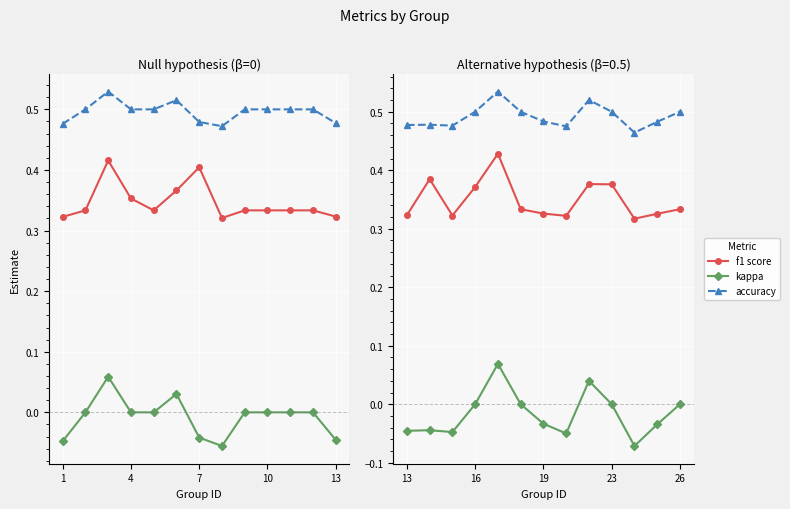

List the series in order of their overall mean, lowest first.

kappa, f1 score, accuracy